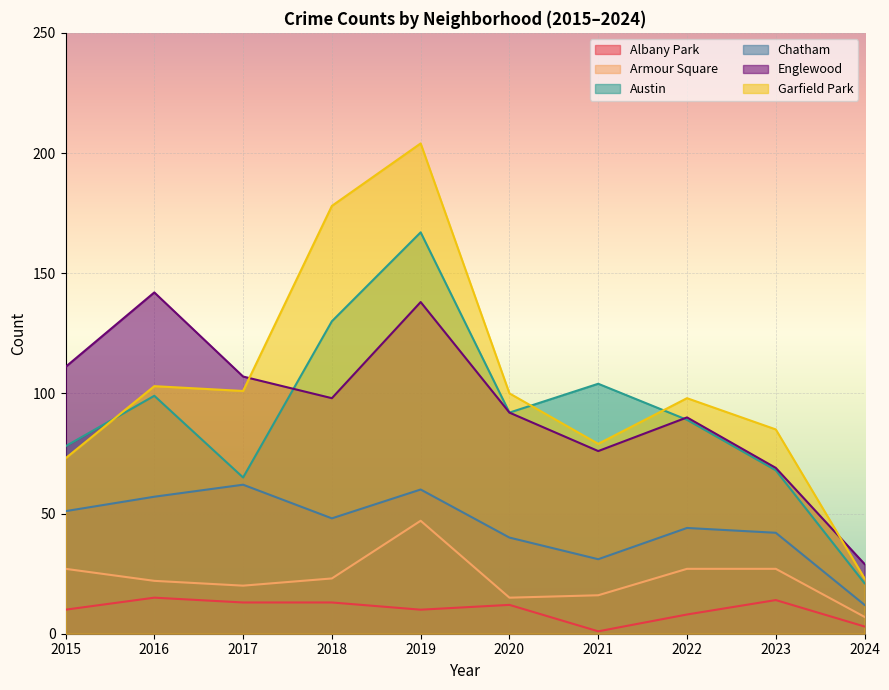

Where is Chatham nearest to the value 37?

2020